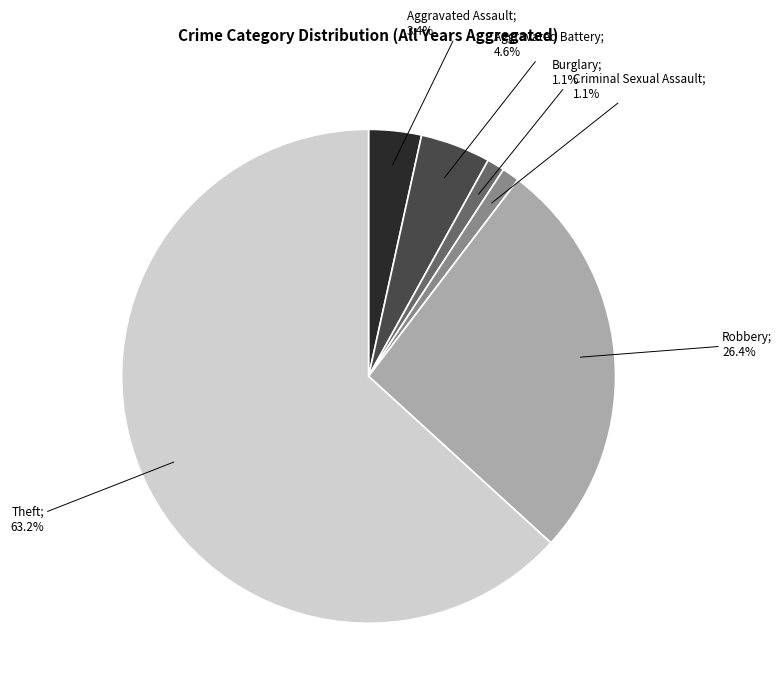

Is there a majority slice in this chart?

Yes